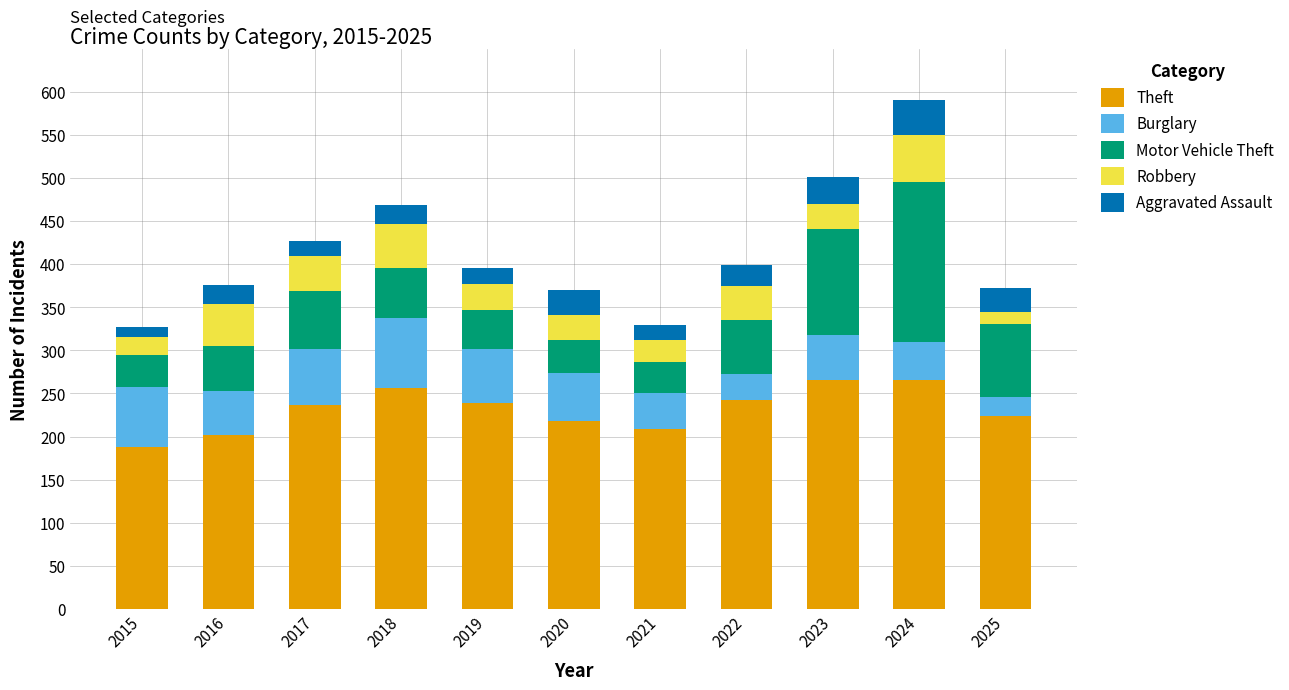

How many bars are there in total?

11